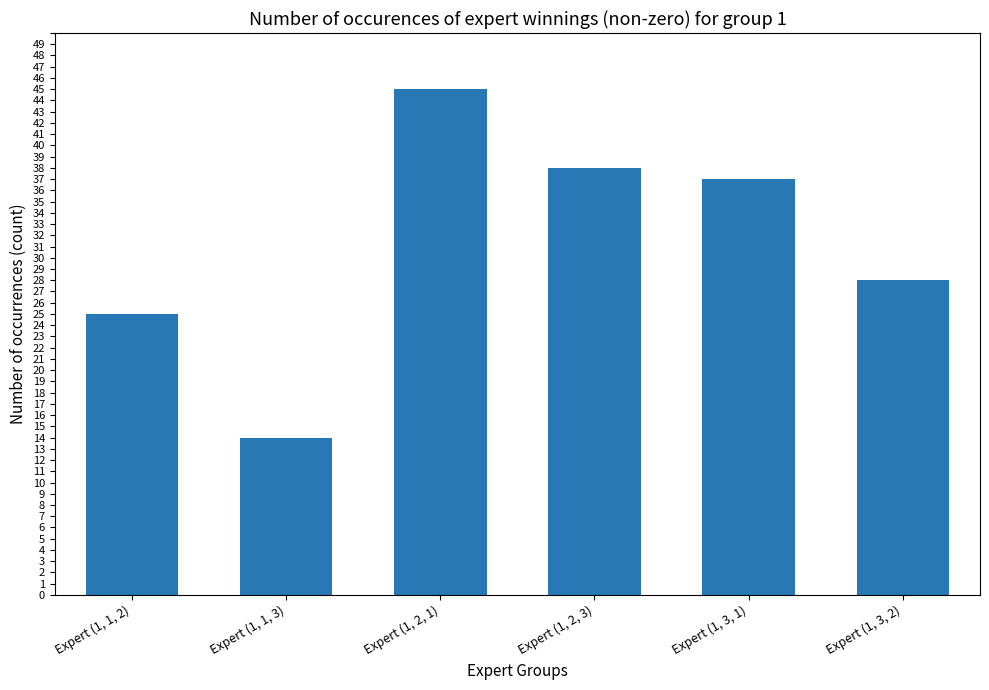

At which label does the data first exceed 37?

Expert (1, 2, 1)